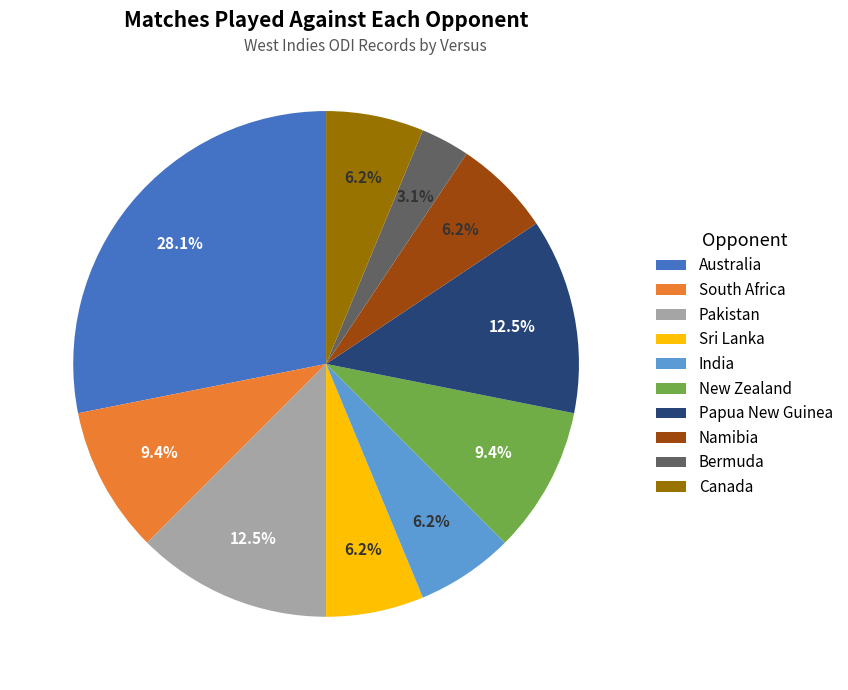

Does South Africa represent more than half of the total?

No